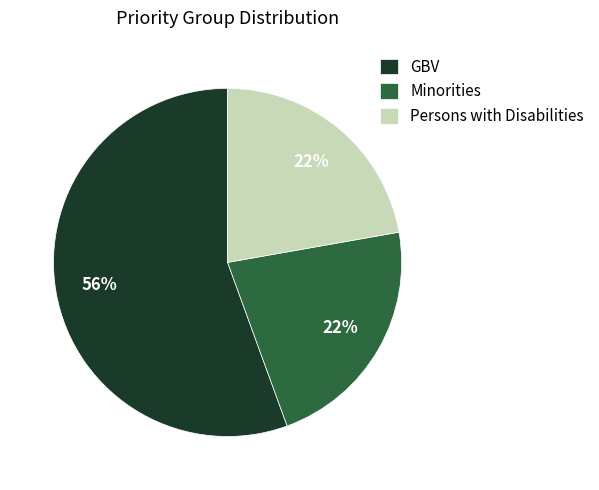

How many segments does this pie chart have?

3